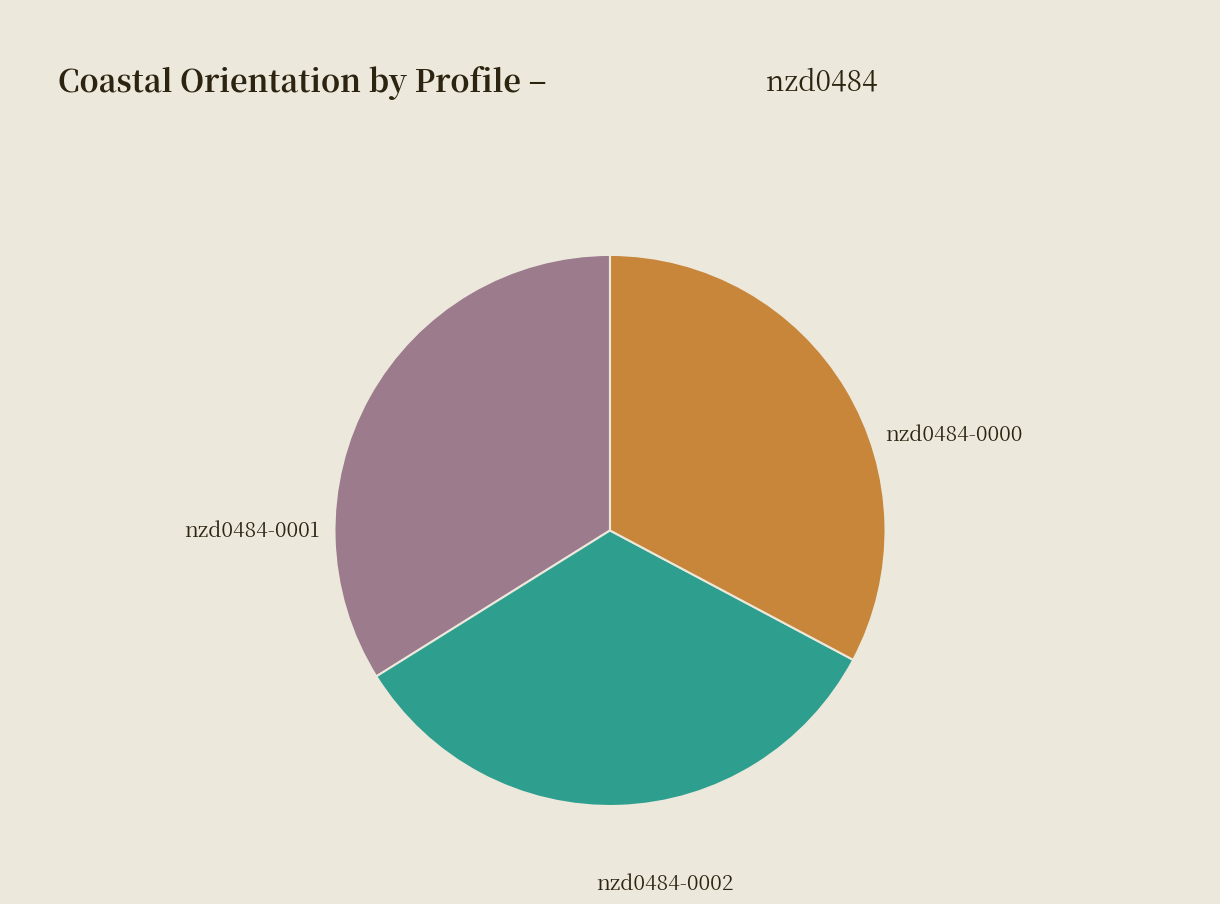

Between nzd0484-0002 and nzd0484-0001, which is larger?

nzd0484-0001